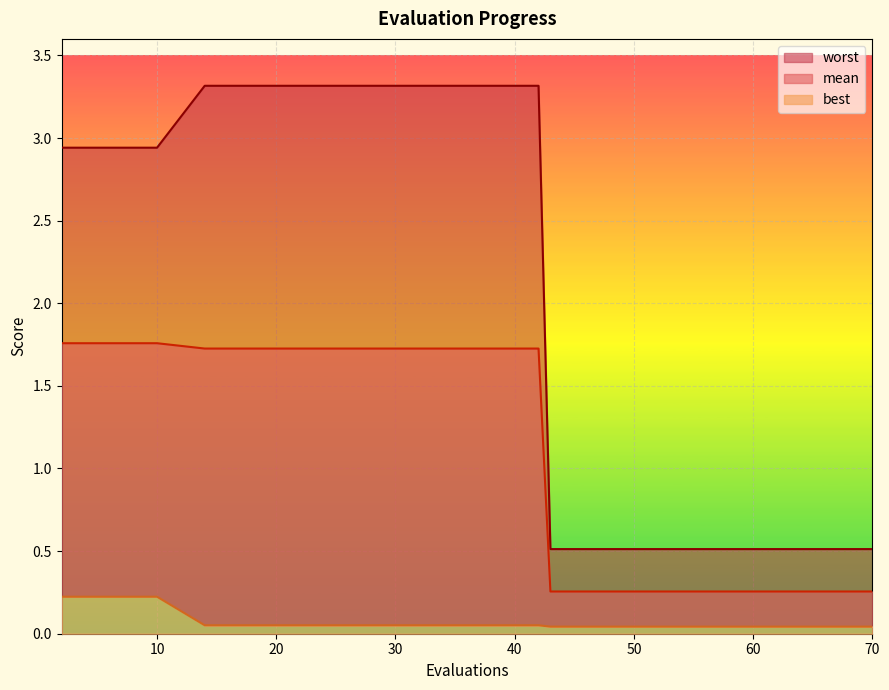

Which series has the largest range (max minus min)?

worst